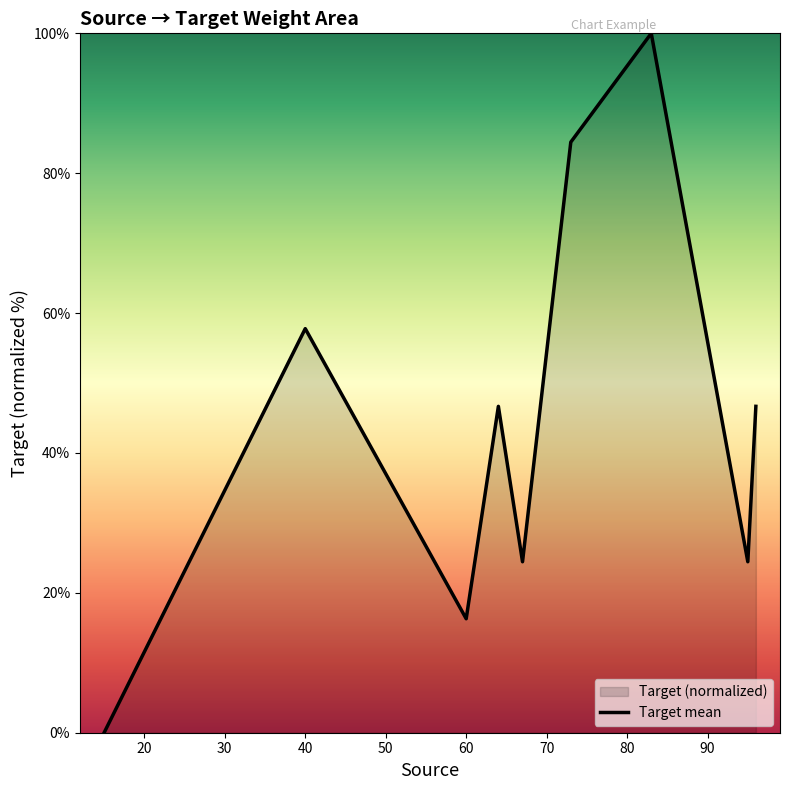

How many lines are shown in the chart?

1